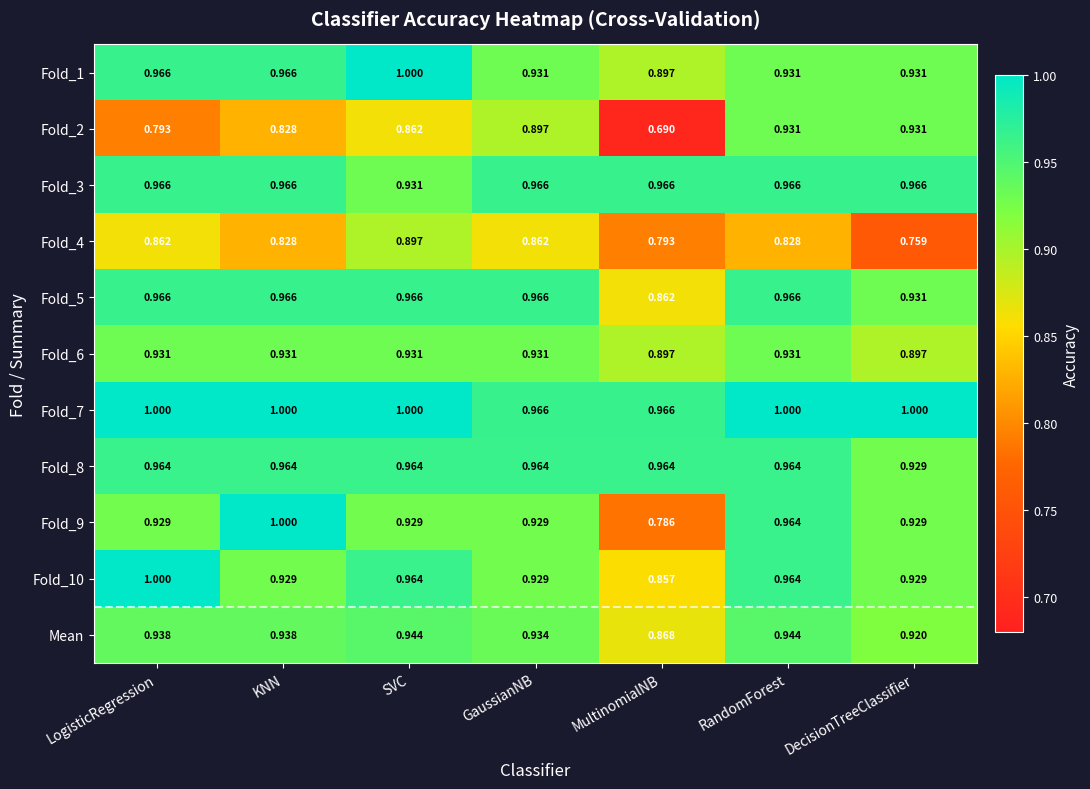

At which label does Fold_10 reach its minimum?

MultinomialNB